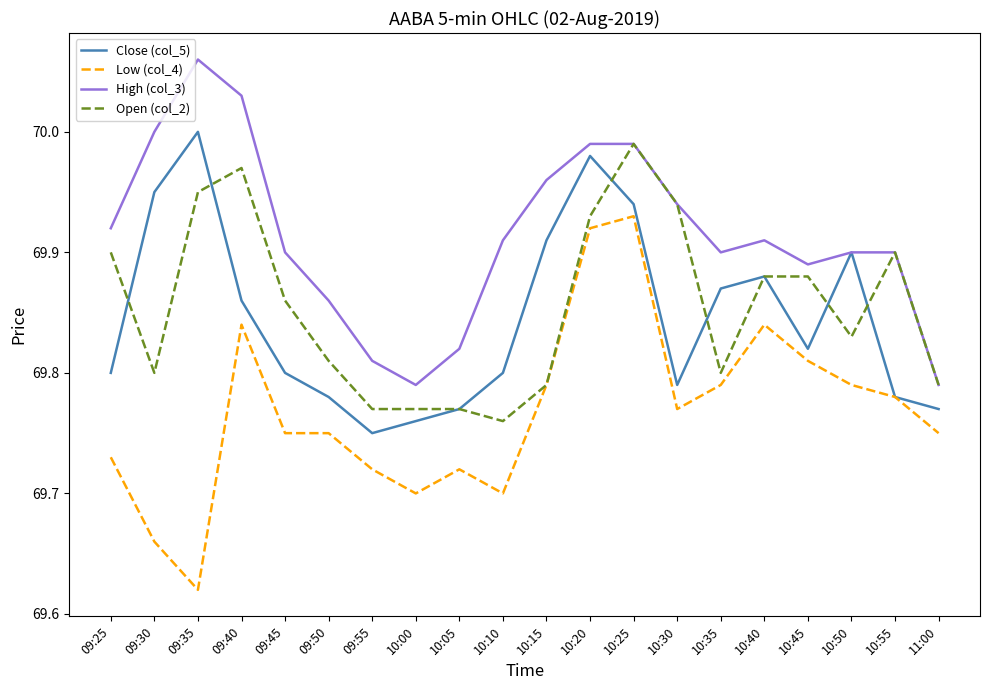

The High (col_3) series shows 28.9 at 11:00. True or false?

False